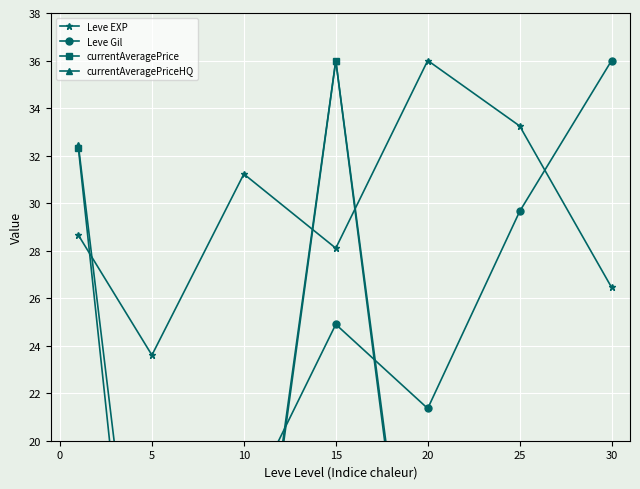

True or false: Leve EXP has more than 1 interior local peaks.

True